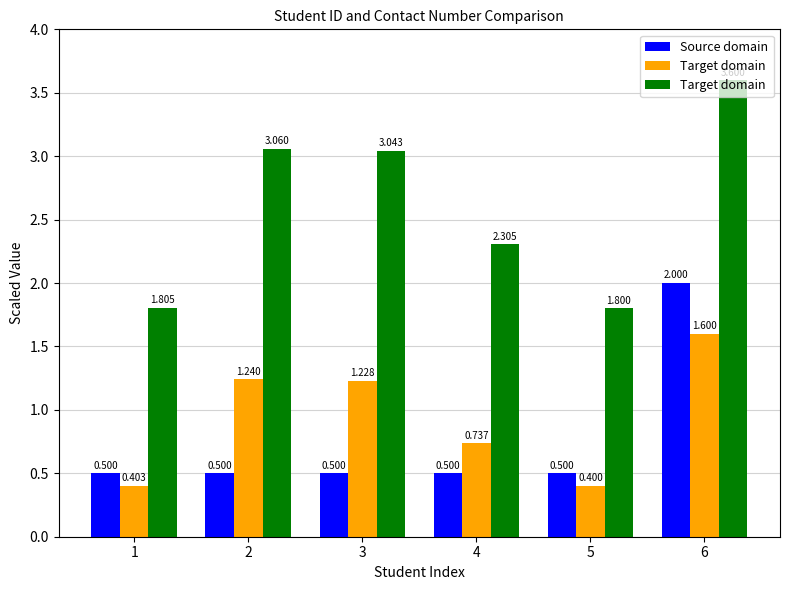

Reading left to right, what are all the values shown in this chart?

Source domain: 0.5	0.5	0.5	0.5	0.5	2.0
Target domain: 0.4	1.2	1.2	0.7	0.4	1.6
Target domain : 1.8	3.1	3.0	2.3	1.8	3.6